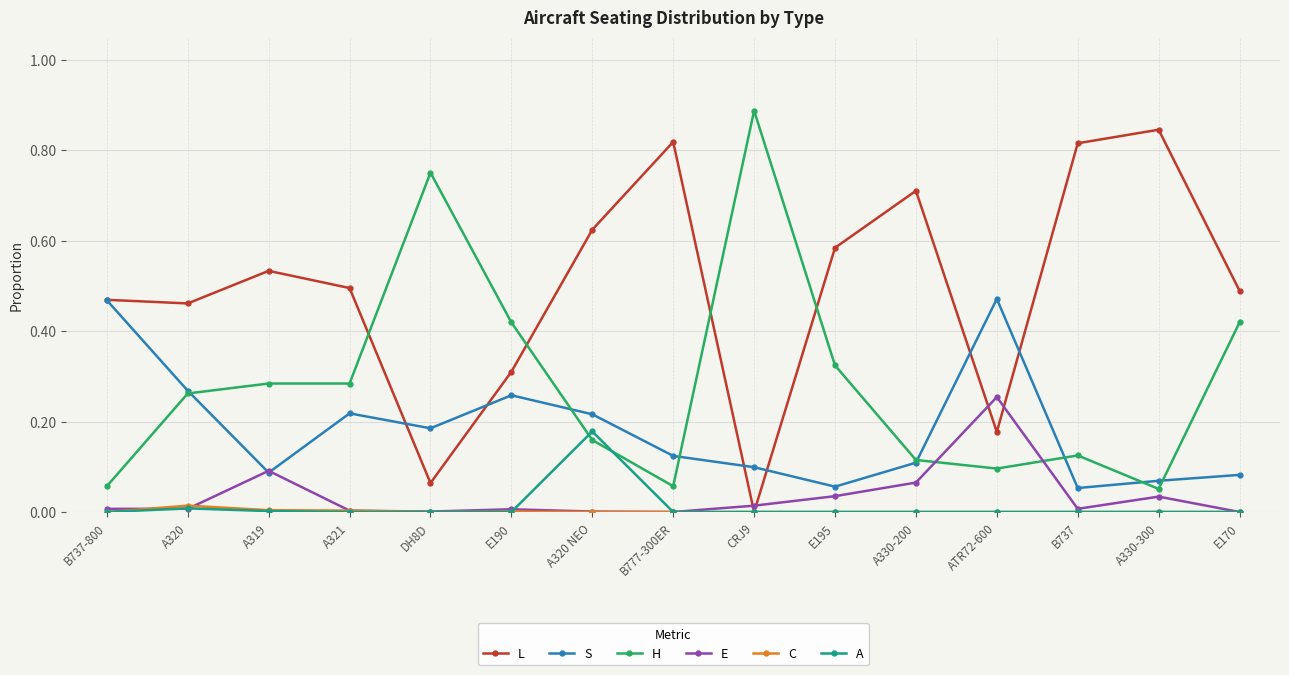

The A series shows -0.1 at B737-800. True or false?

False